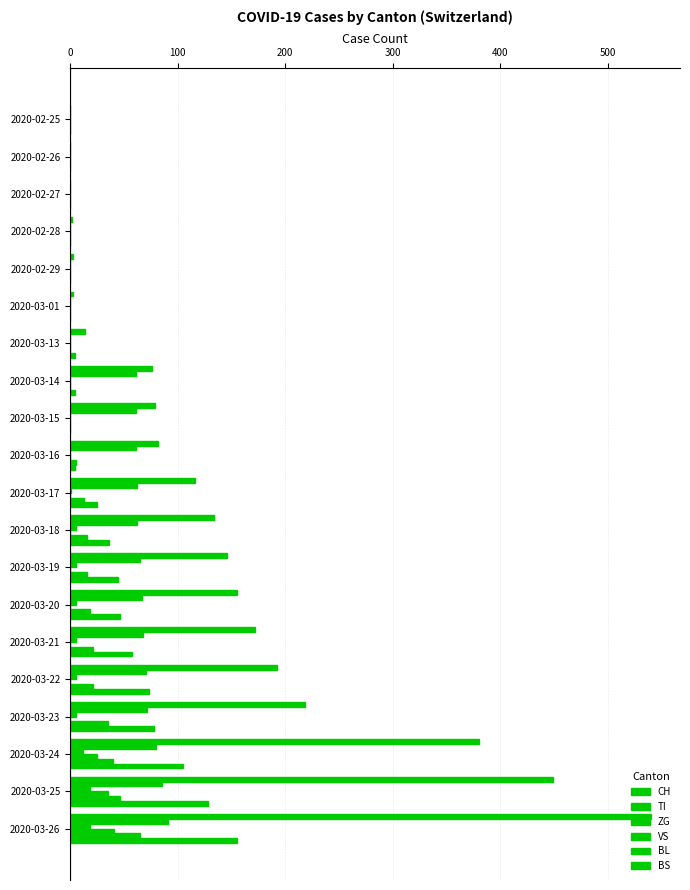

Count the number of data series in this chart.

6